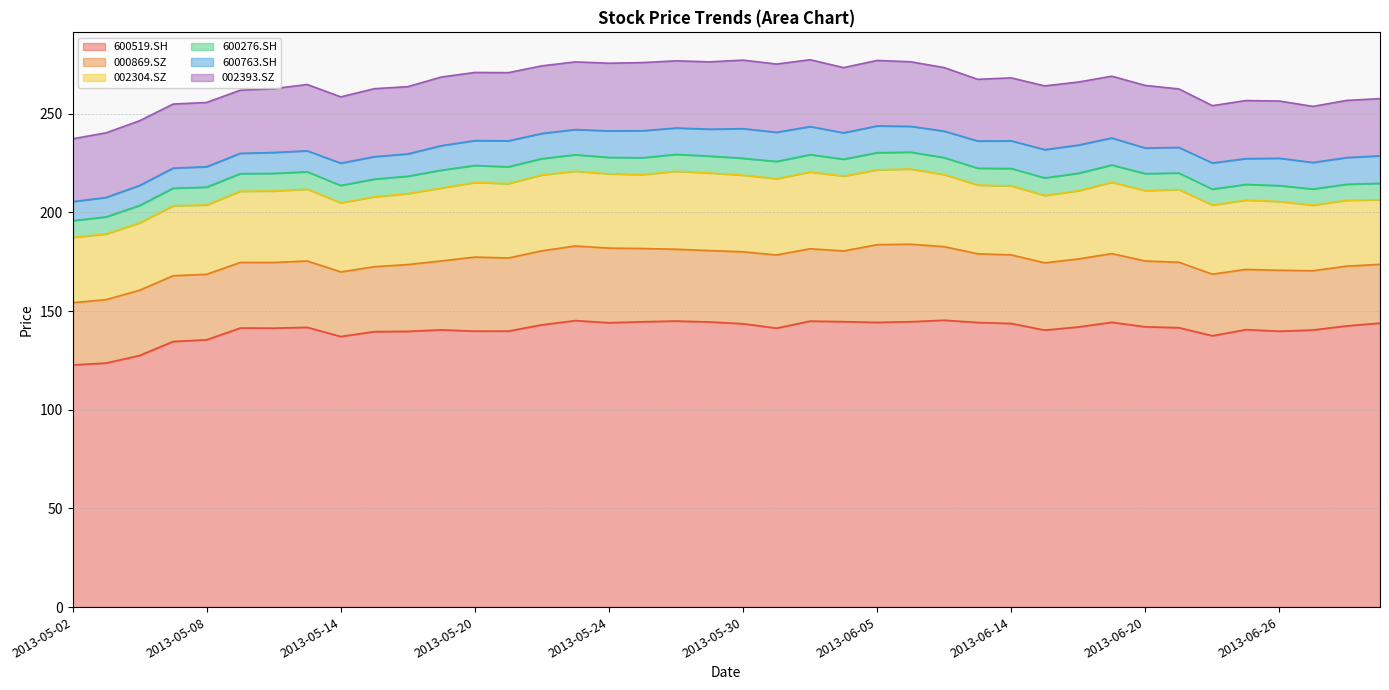

What is the difference between the 002393.SZ values at 2013-06-13 and 2013-05-30?

3.5